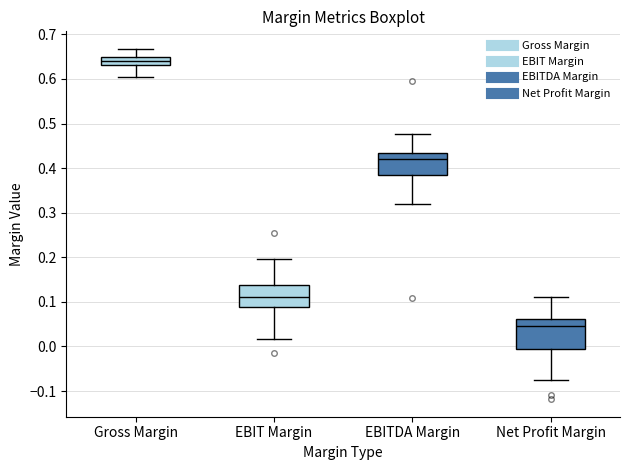

Reading left to right, transcribe this box plot: for each box, give where its median line is, the range the box spans, and where its two whiskers end, as read against the y-axis. The values are not printed on the chart, so give them approximately, as read against the axis.

Gross Margin: median 0.64, box 0.63 to 0.65, whiskers 0.60 to 0.67
EBIT Margin: median 0.11, box 0.09 to 0.14, whiskers 0.02 to 0.20
EBITDA Margin: median 0.42, box 0.39 to 0.43, whiskers 0.32 to 0.48
Net Profit Margin: median 0.05, box -0.01 to 0.06, whiskers -0.08 to 0.11